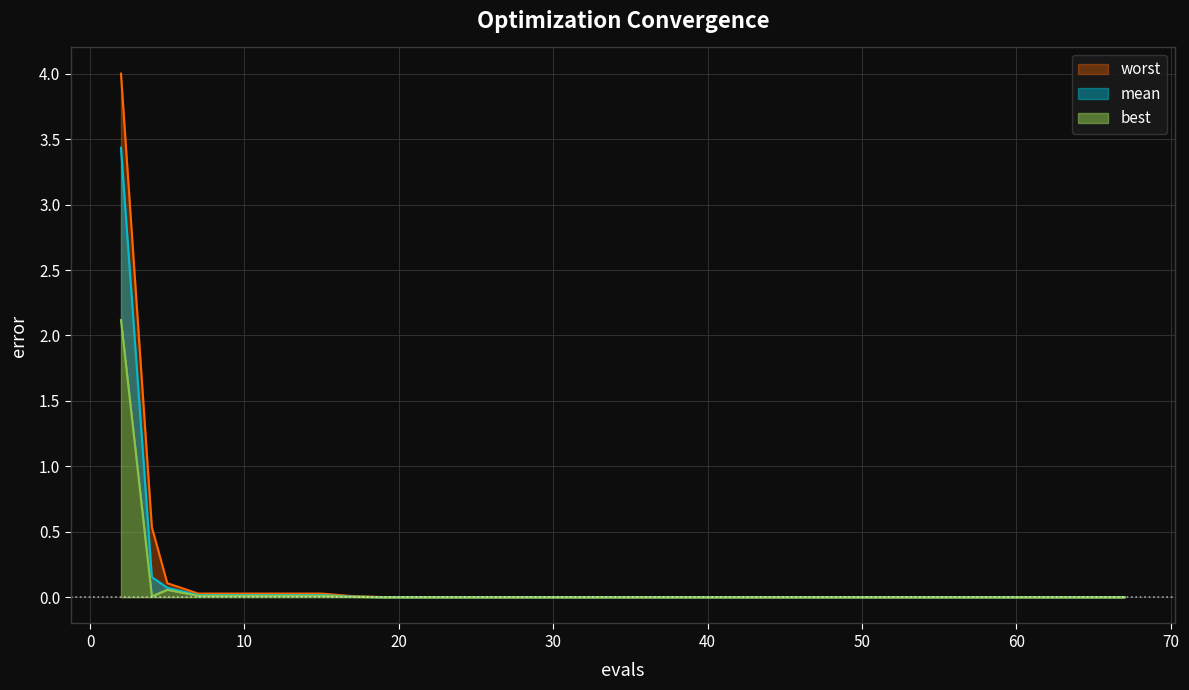

At how many categories does at least one series exceed 2?

1